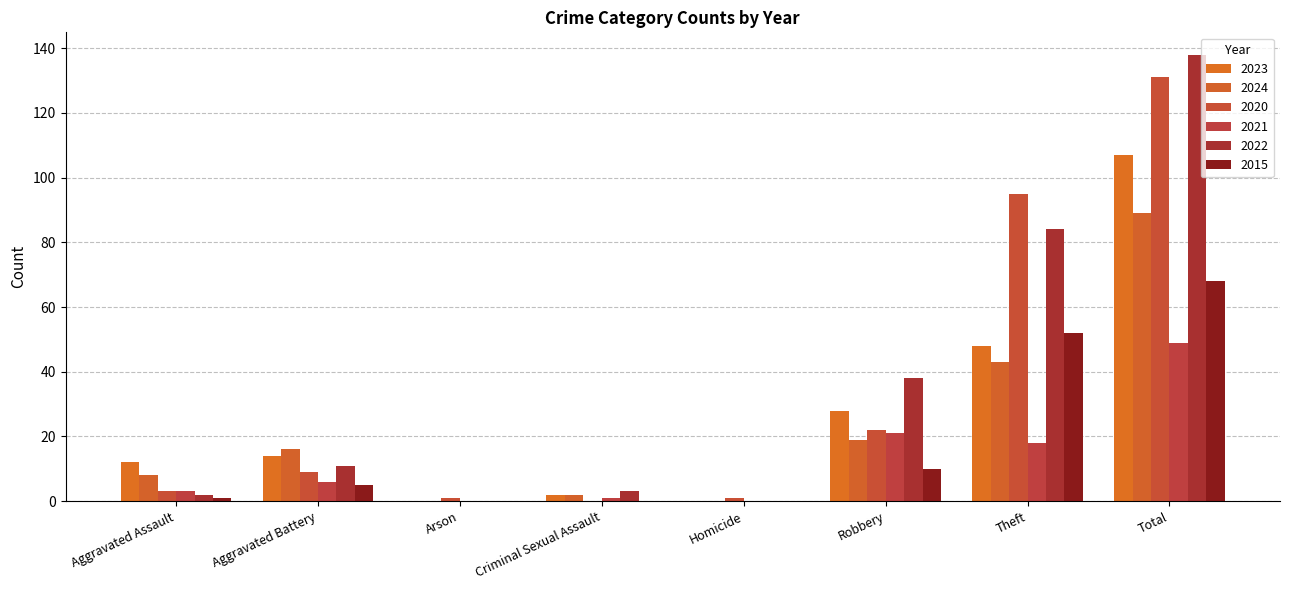

Is it true that 2020 equals 1 at Aggravated Assault?

False